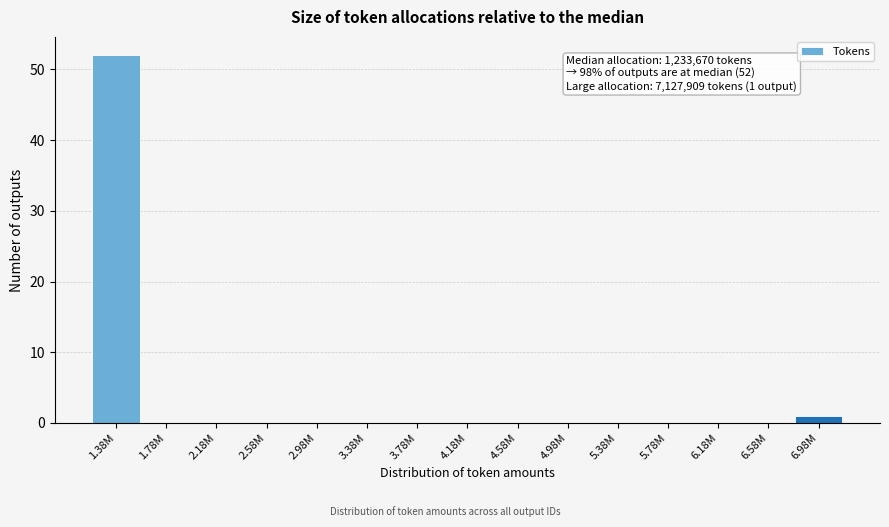

Reading left to right, list all the values displayed in this chart.

1.38M=52	1.78M=0	2.18M=0	2.58M=0	2.98M=0	3.38M=0	3.78M=0	4.18M=0	4.58M=0	4.98M=0	5.38M=0	5.78M=0	6.18M=0	6.58M=0	6.98M=1